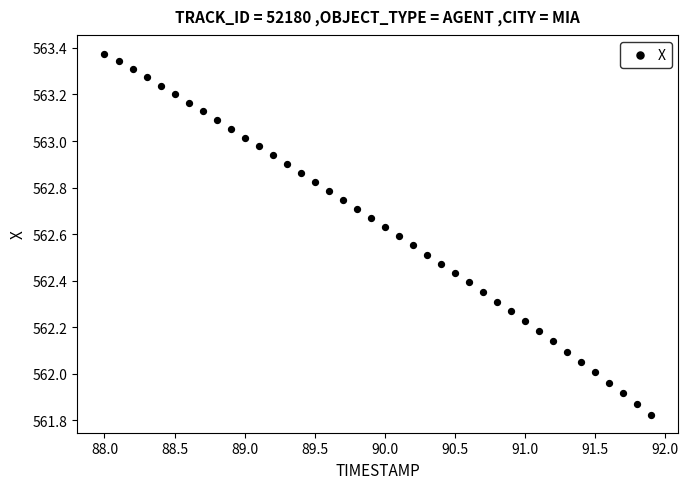

What is the range of Y values (max minus min)?

1.6